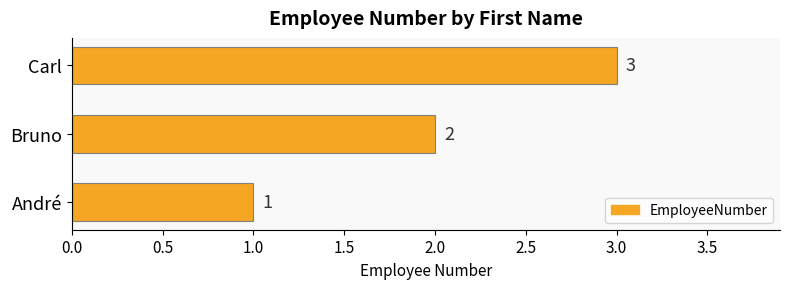

What is the sum of all values?

6